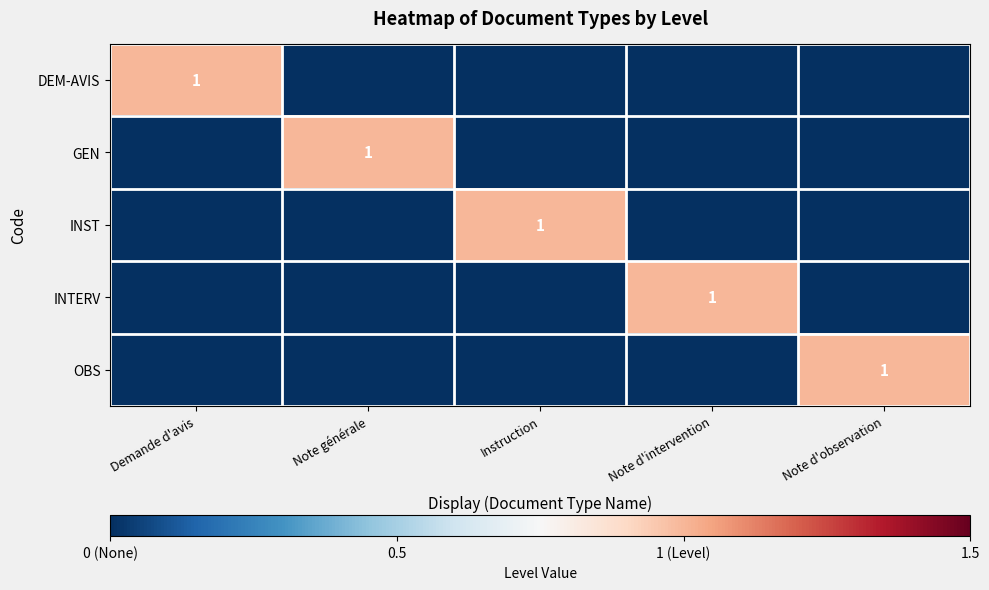

Between Note d'observation and Note d'intervention, which is larger?

Note d'observation